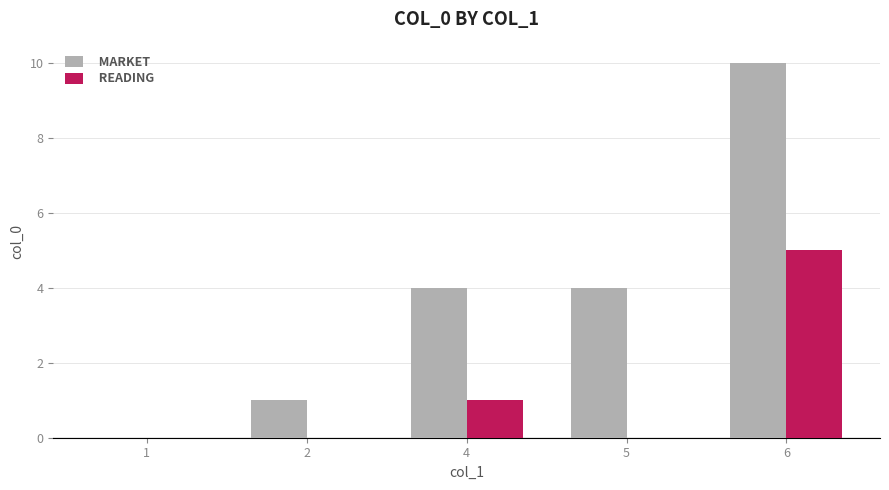

Which series has the widest spread of values?

MARKET